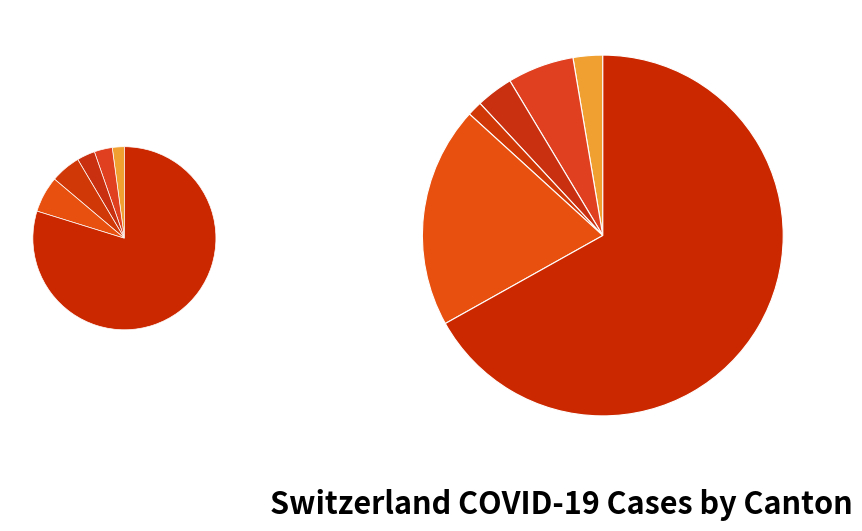

How many slices are in this pie chart?

12